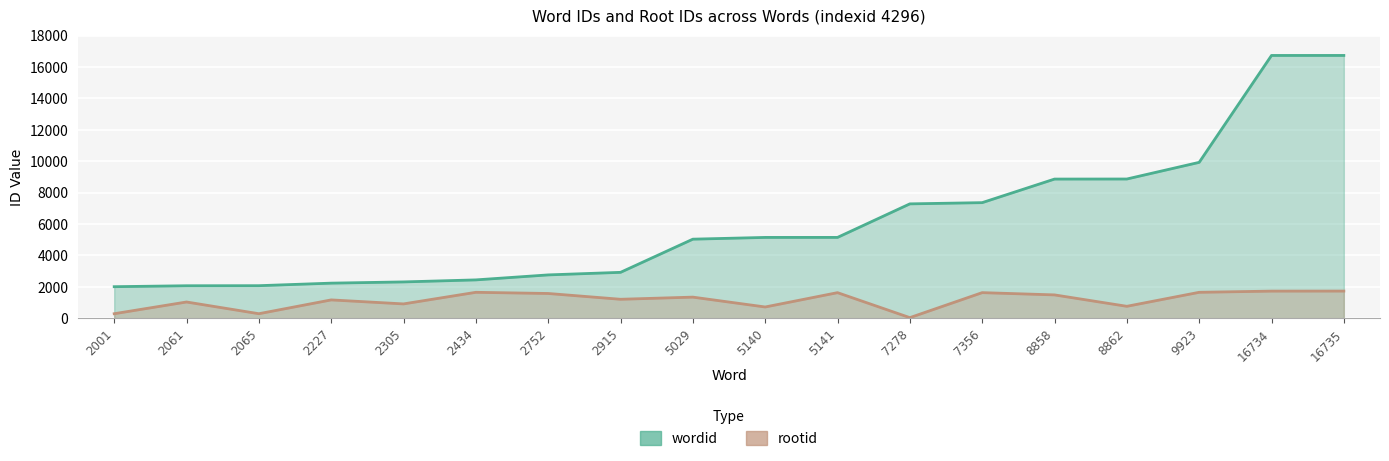

True or false: rootid and wordid intersect in this chart.

False